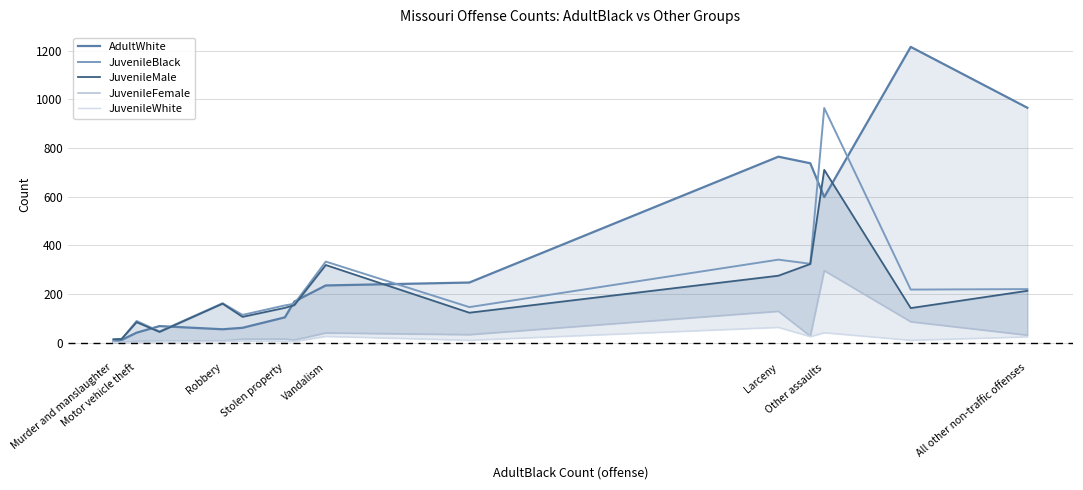

What is the average value of the JuvenileFemale series?

47